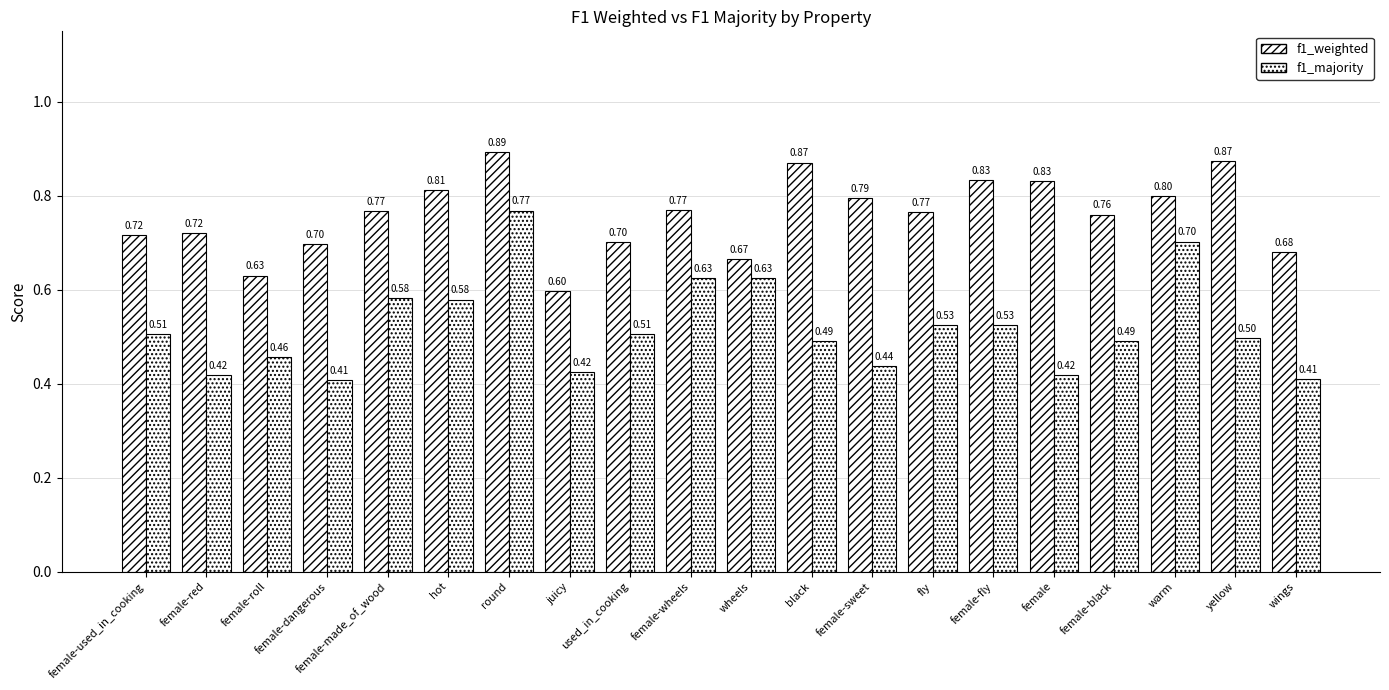

How many distinct data groups are displayed?

2